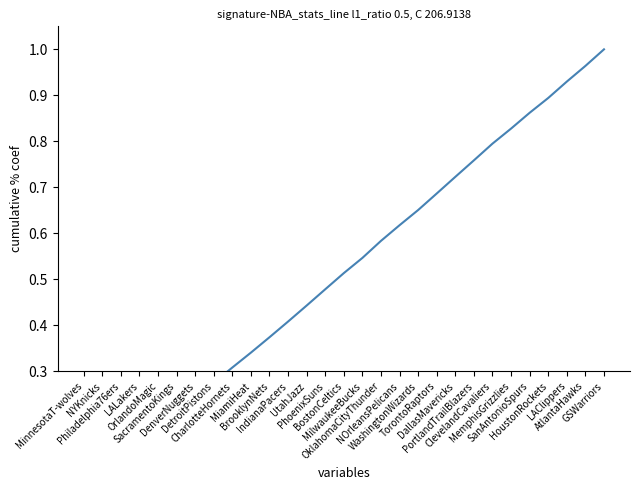

What is the label of the 26th point from the right?

LALakers